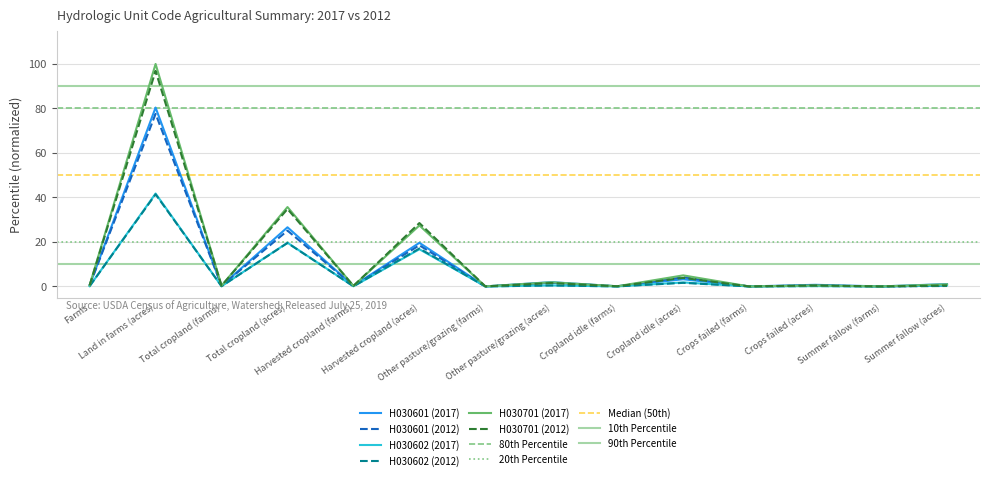

Which series has the largest total across all categories?

H030701 (2017)